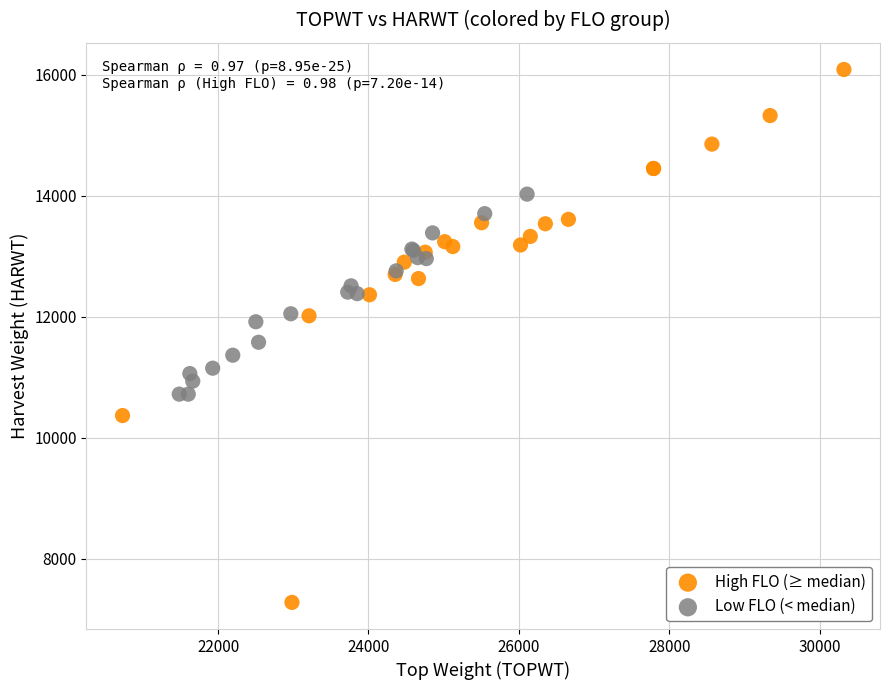

Which series reaches the minimum Y coordinate?

High FLO (≥ median)